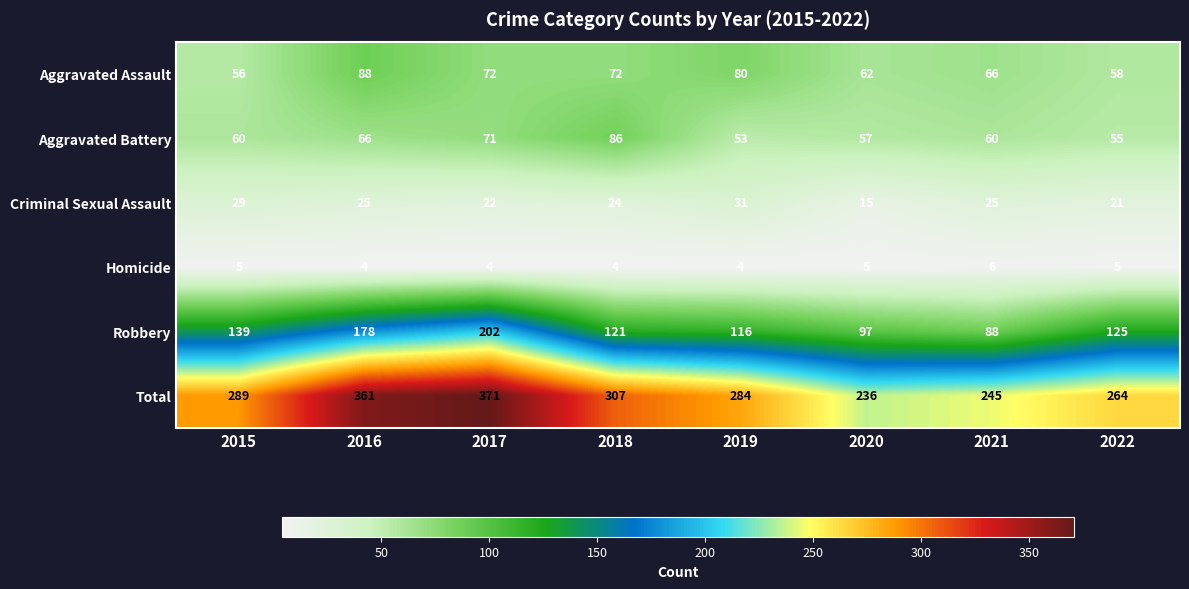

What is the difference between the second highest and minimum values in the Total series?

125